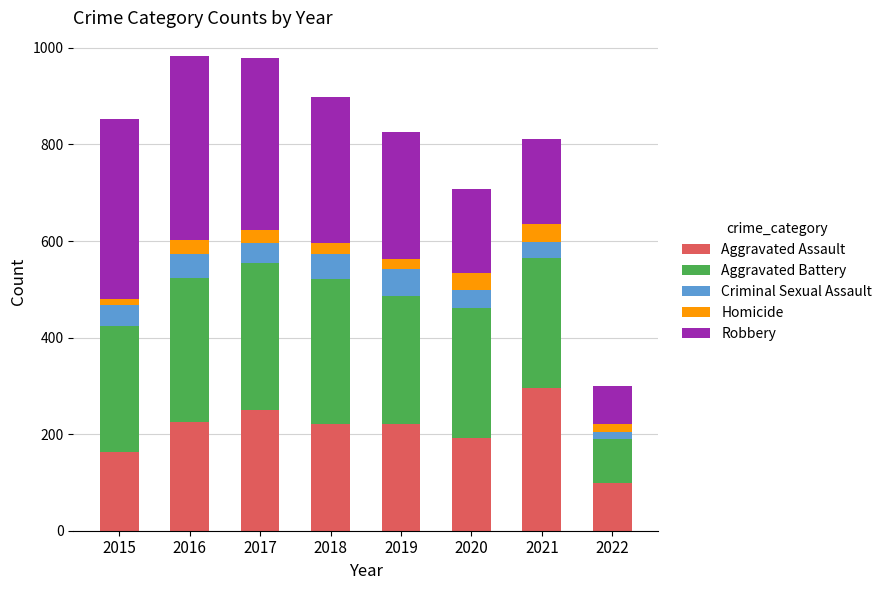

Is it true that Aggravated Assault equals 295 at 2021?

True